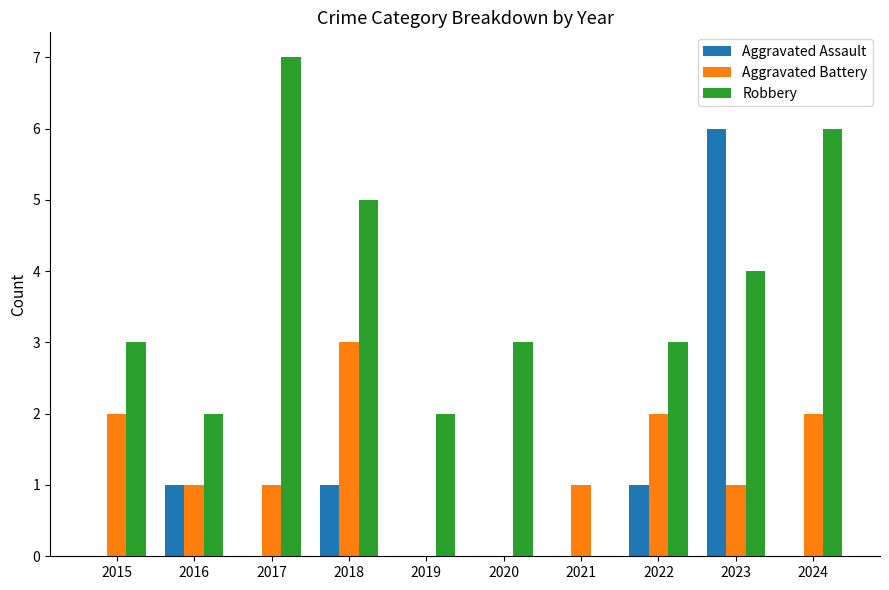

Which series has the widest spread of values?

Robbery